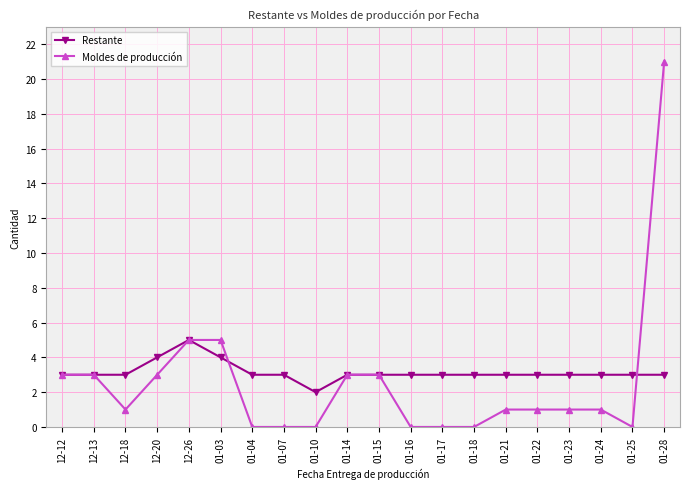

At how many categories does at least one series exceed 18?

1